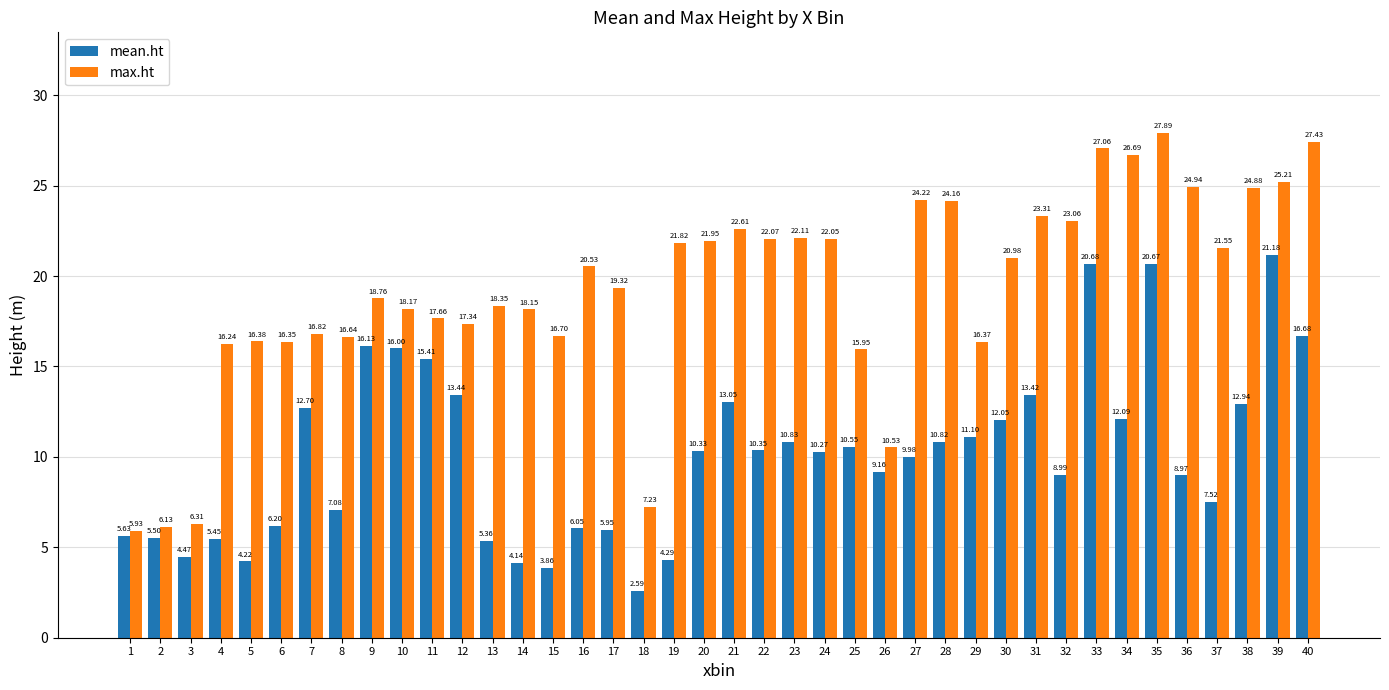

The mean.ht series shows 10.7 at 17. True or false?

False